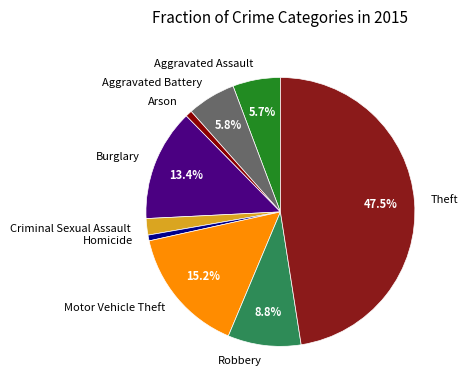

Is there a majority slice in this chart?

No